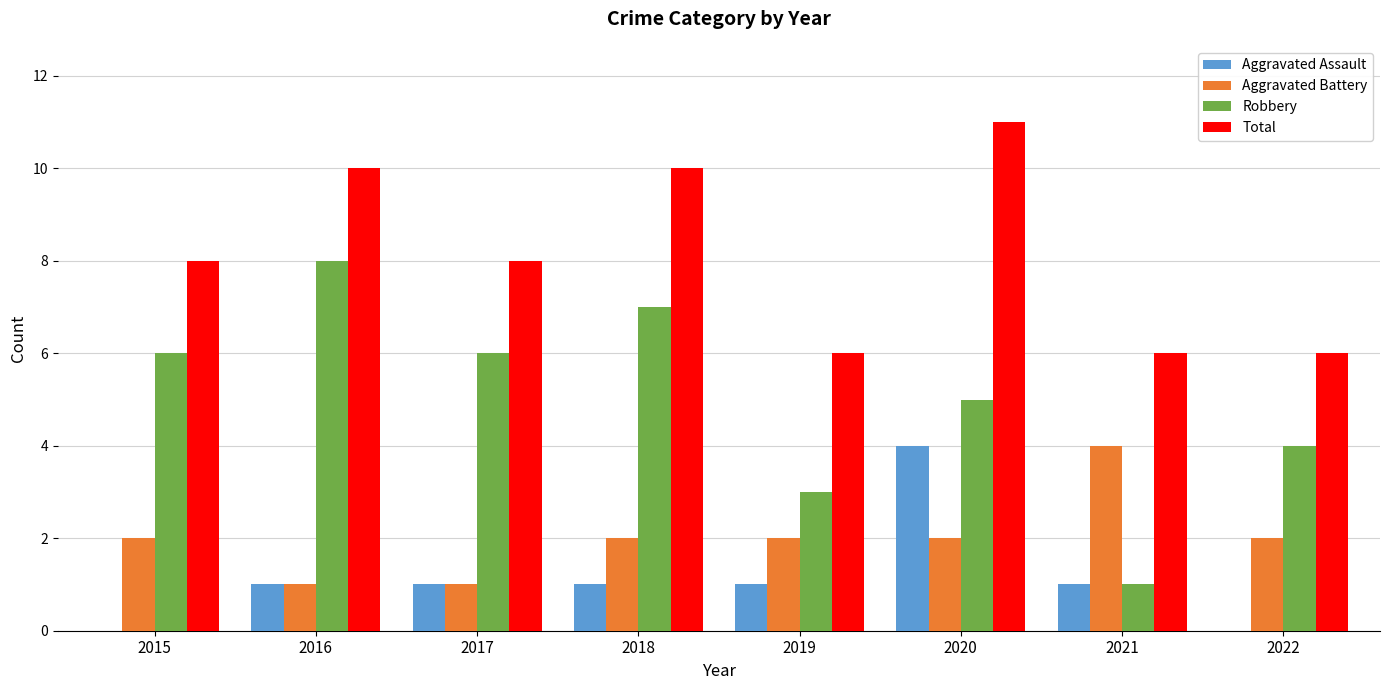

What is the total value across all series at 2020?

22